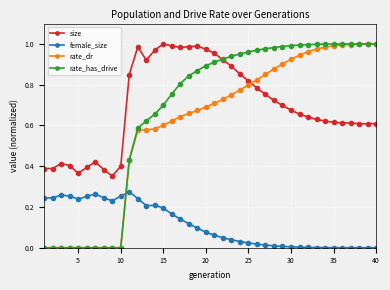

At how many categories does at least one series exceed 0?

40